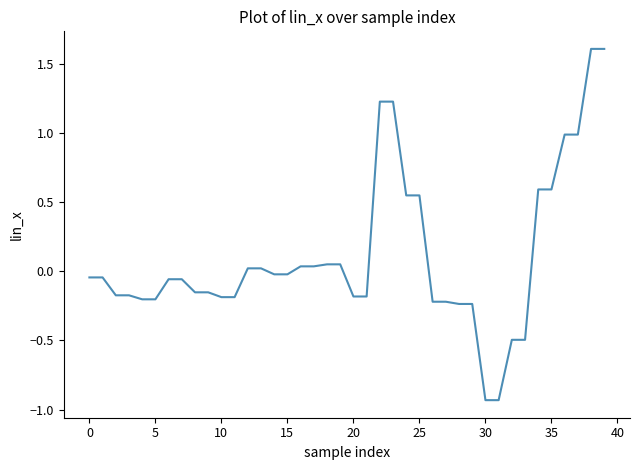

What is the greatest value displayed?

1.6